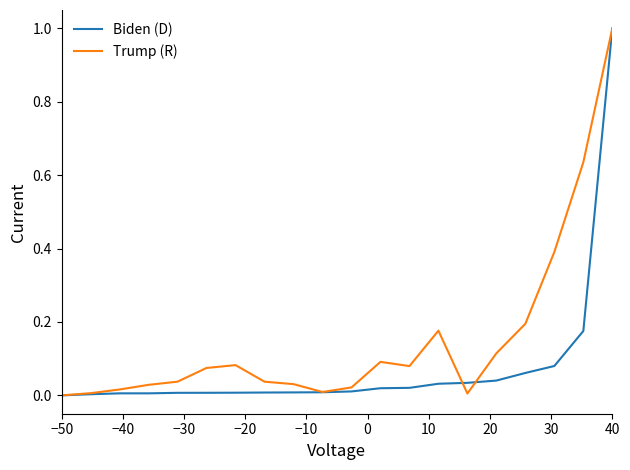

How many values in the Trump (R) series exceed 0?

19